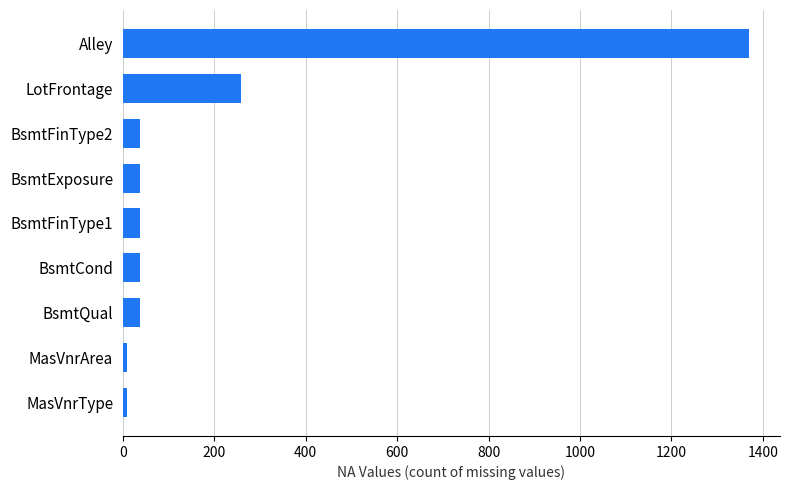

At which label is the value closest to 688?

LotFrontage